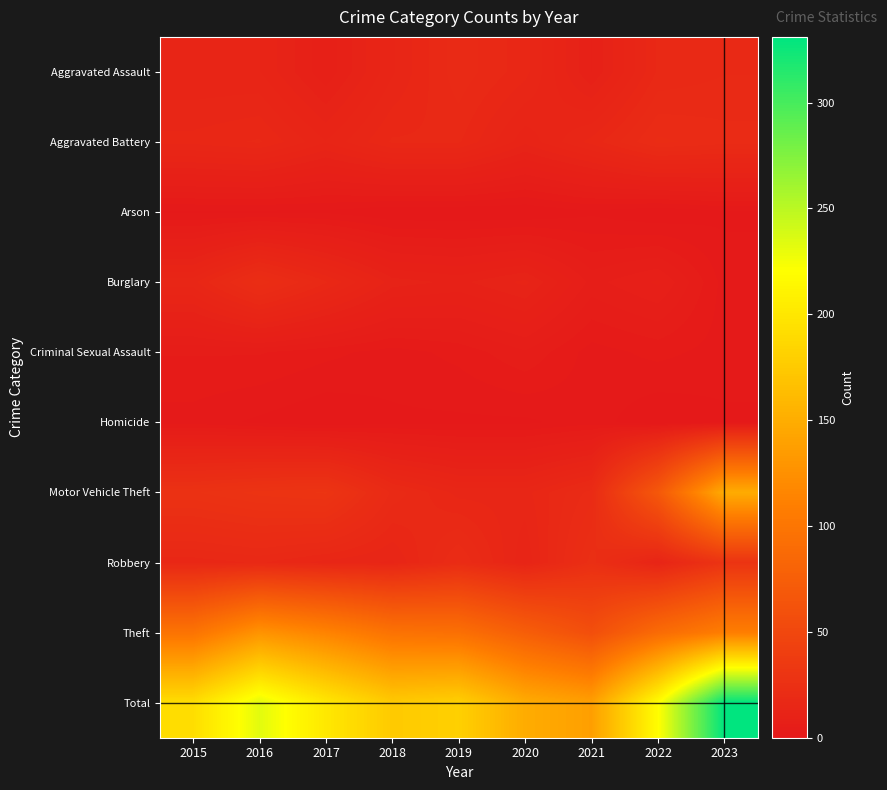

Reading left to right, what are all the values shown in this chart?

Aggravated Assault: 2015=13	2016=13	2017=8	2018=14	2019=19	2020=16	2021=9	2022=17	2023=18
Aggravated Battery: 2015=16	2016=17	2017=13	2018=17	2019=17	2020=12	2021=16	2022=21	2023=20
Arson: 2015=1	2016=1	2017=1	2018=0	2019=0	2020=0	2021=1	2022=0	2023=1
Burglary: 2015=15	2016=23	2017=17	2018=11	2019=10	2020=12	2021=6	2022=8	2023=2
Criminal Sexual Assault: 2015=4	2016=4	2017=3	2018=2	2019=3	2020=5	2021=2	2022=3	2023=2
Homicide: 2015=2	2016=1	2017=0	2018=1	2019=1	2020=1	2021=2	2022=0	2023=1
Motor Vehicle Theft: 2015=27	2016=29	2017=30	2018=19	2019=15	2020=15	2021=20	2022=68	2023=149
Robbery: 2015=16	2016=17	2017=15	2018=14	2019=21	2020=13	2021=24	2022=13	2023=29
Theft: 2015=98	2016=128	2017=114	2018=97	2019=94	2020=75	2021=58	2022=89	2023=109
Total: 2015=192	2016=233	2017=201	2018=175	2019=180	2020=149	2021=138	2022=219	2023=331